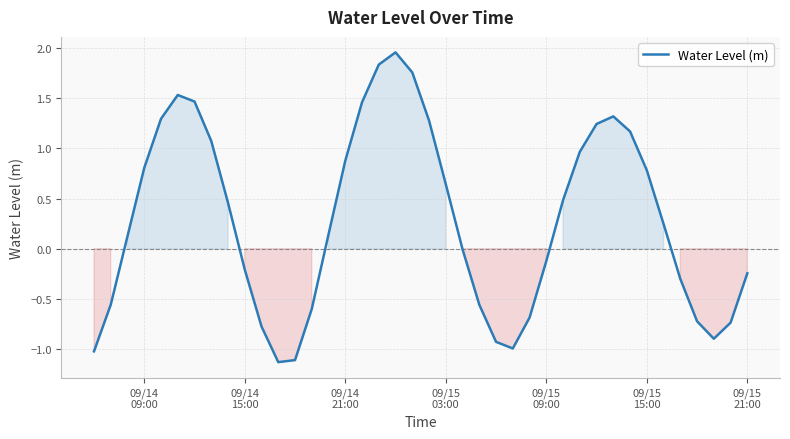

What is the smallest value displayed?

-1.1